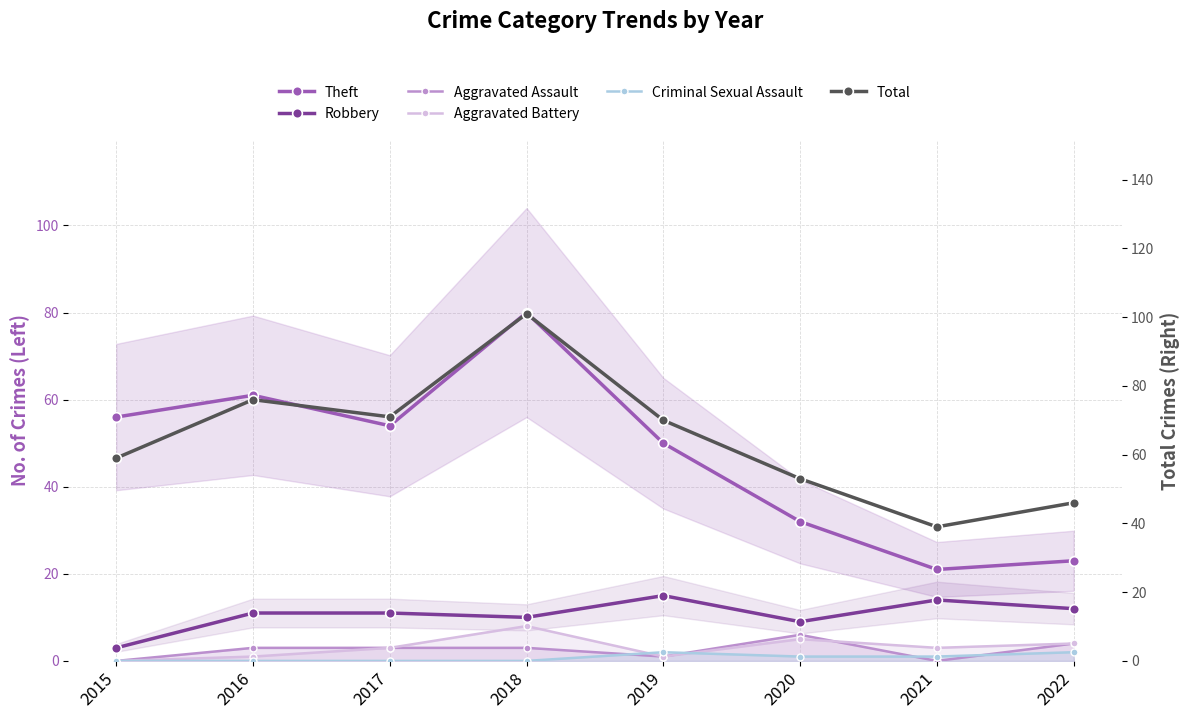

How many lines are shown in the chart?

6